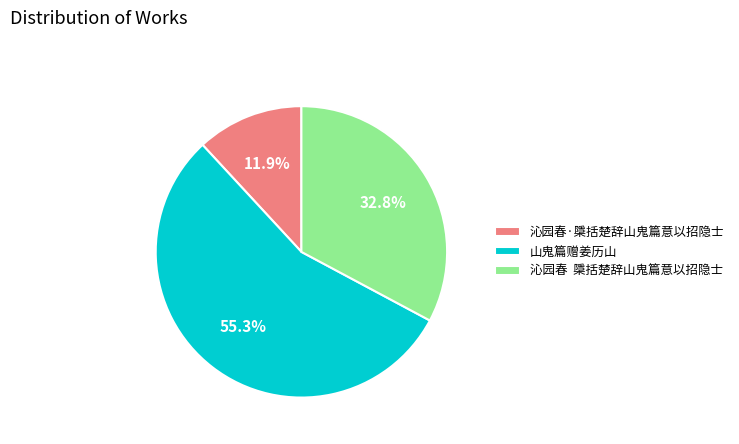

Between 沁园春 檃括楚辞山鬼篇意以招隐士 and 山鬼篇赠姜历山, which is larger?

山鬼篇赠姜历山